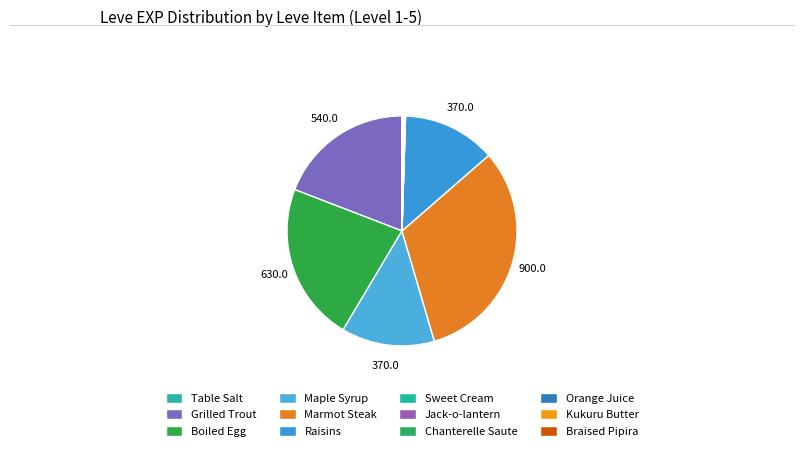

What is the ratio of the value at Chanterelle Saute to the value at Braised Pipira?

0.3